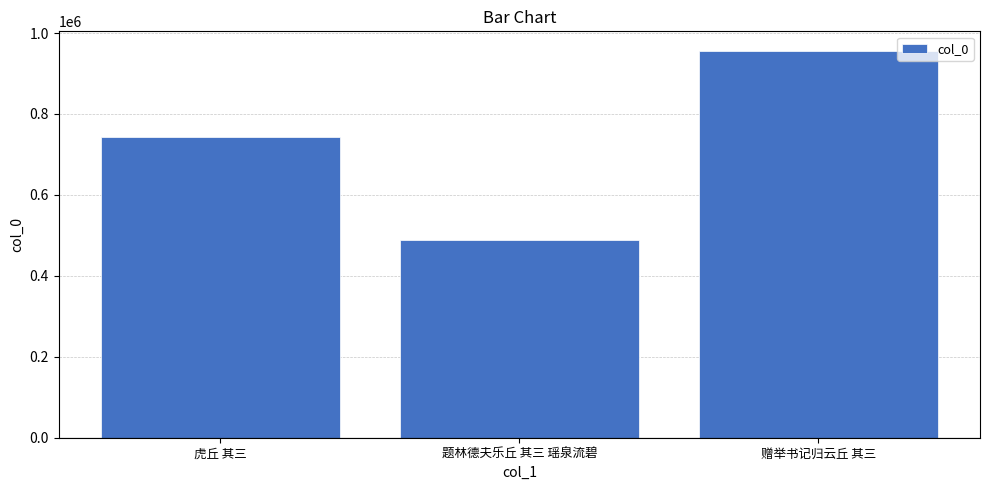

What is the maximum value shown in the chart?

956306